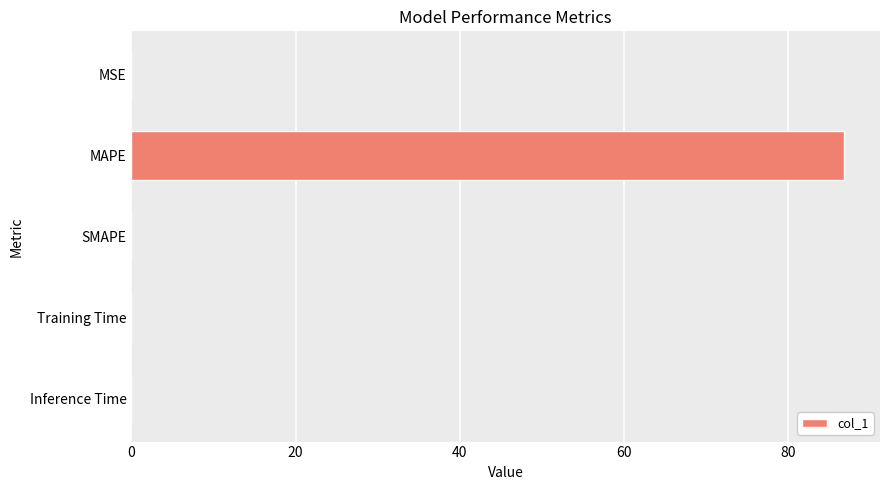

What is the sum of all values?

86.8